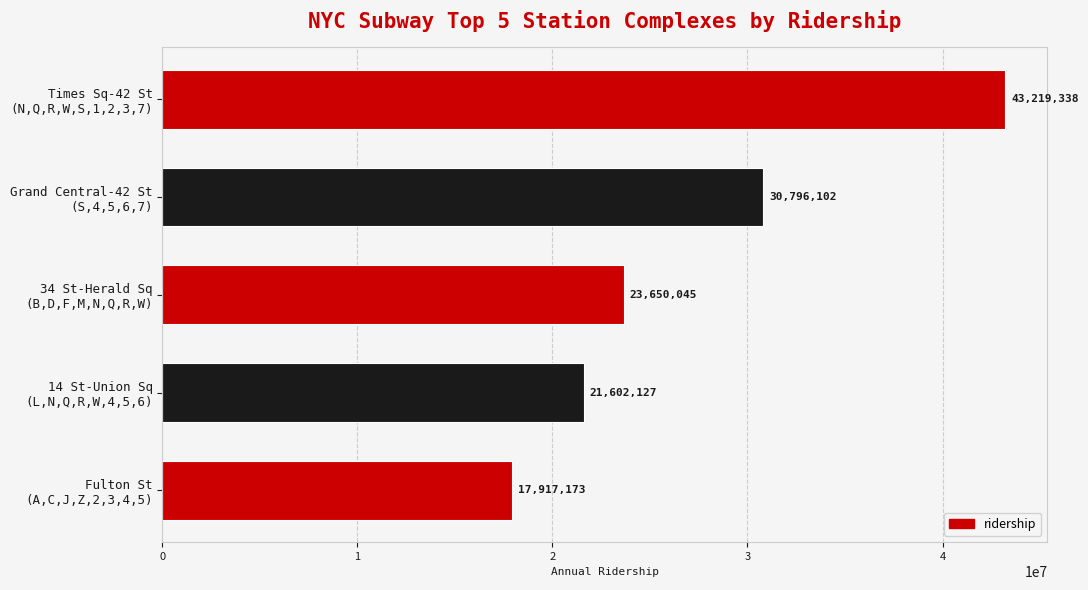

Rank the categories by value from lowest to highest.

Fulton St
(A,C,J,Z,2,3,4,5), 14 St-Union Sq
(L,N,Q,R,W,4,5,6), 34 St-Herald Sq
(B,D,F,M,N,Q,R,W), Grand Central-42 St
(S,4,5,6,7), Times Sq-42 St
(N,Q,R,W,S,1,2,3,7)